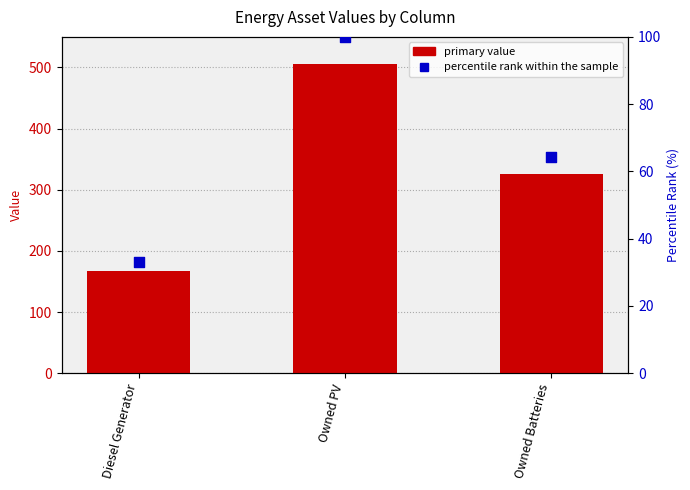

At which category is the sum across all series the highest?

Owned PV